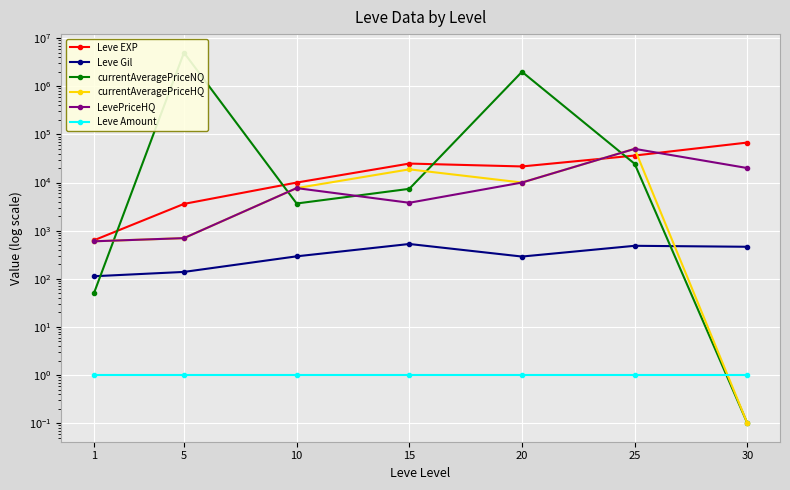

Rank the series at 1 from highest to lowest value.

Leve EXP, currentAveragePriceHQ, LevePriceHQ, Leve Gil, currentAveragePriceNQ, Leve Amount